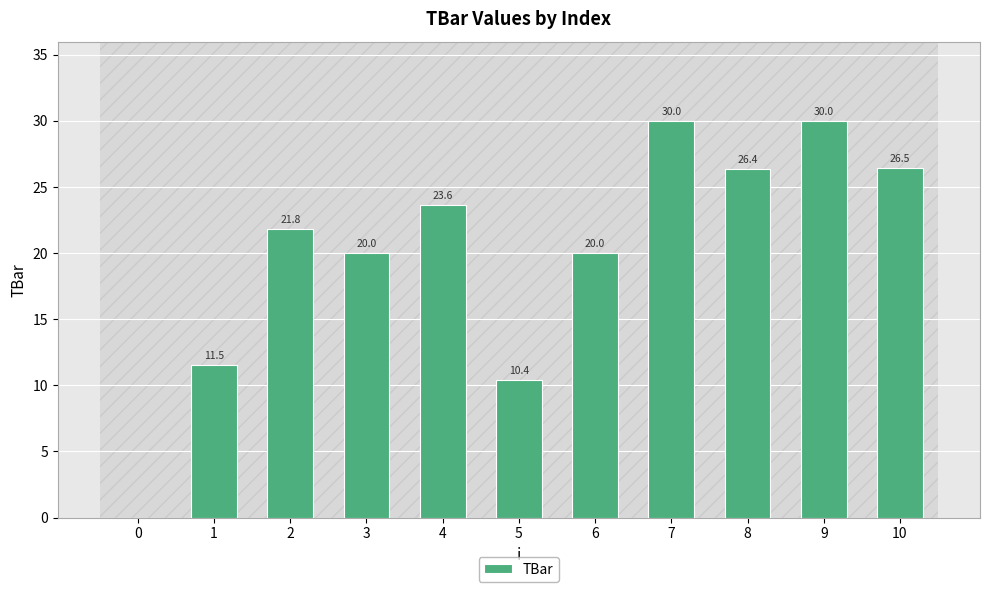

What is the change in value from 0 to 10?

+26.5